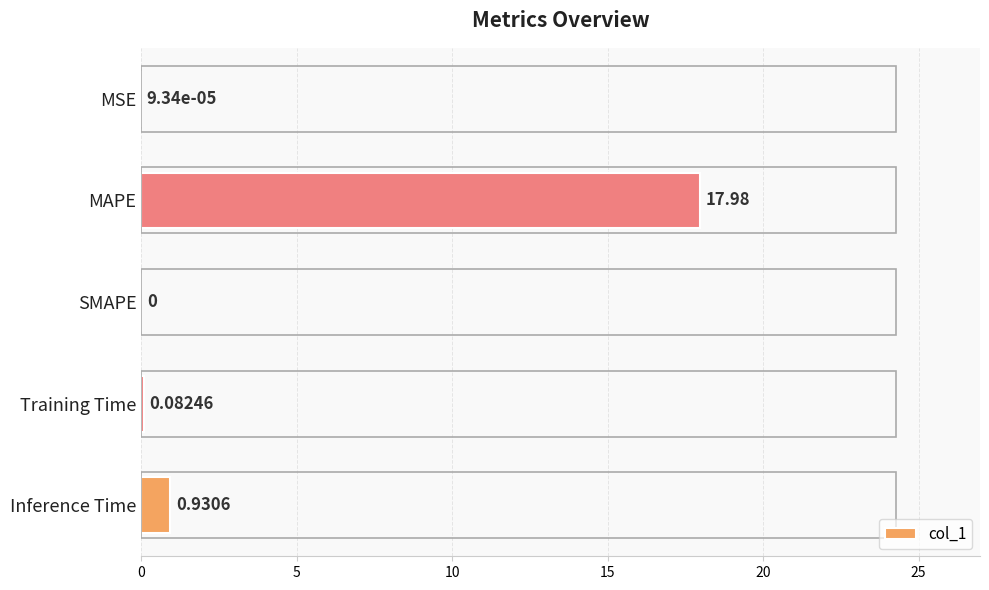

Where is the data nearest to the value 8?

Inference Time